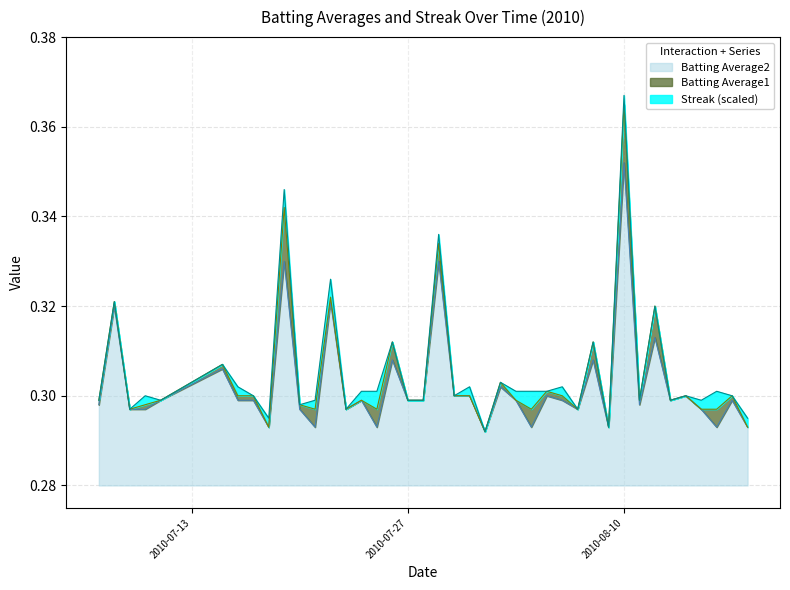

True or false: Batting Average2 has more than 1 points higher than both neighbors.

True